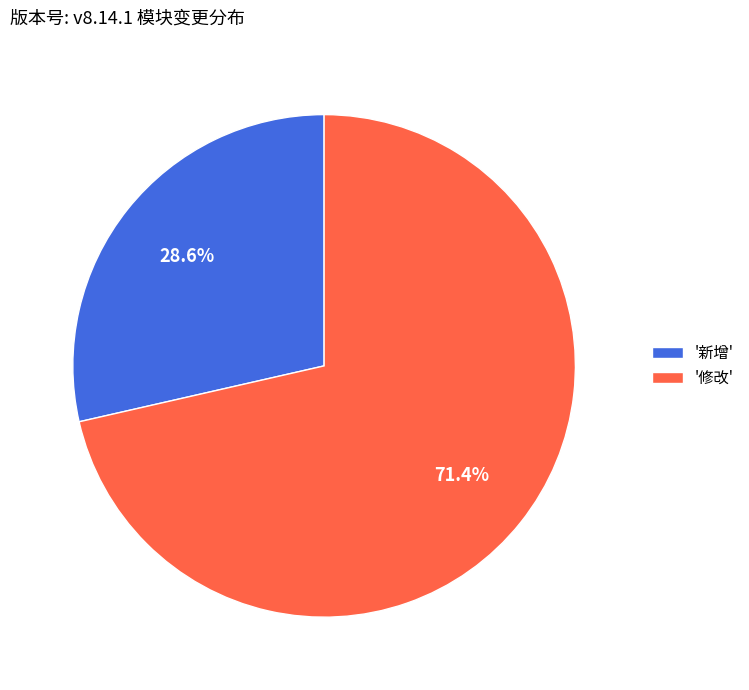

What is the ratio of the value at '新增' to the value at '修改'?

0.4